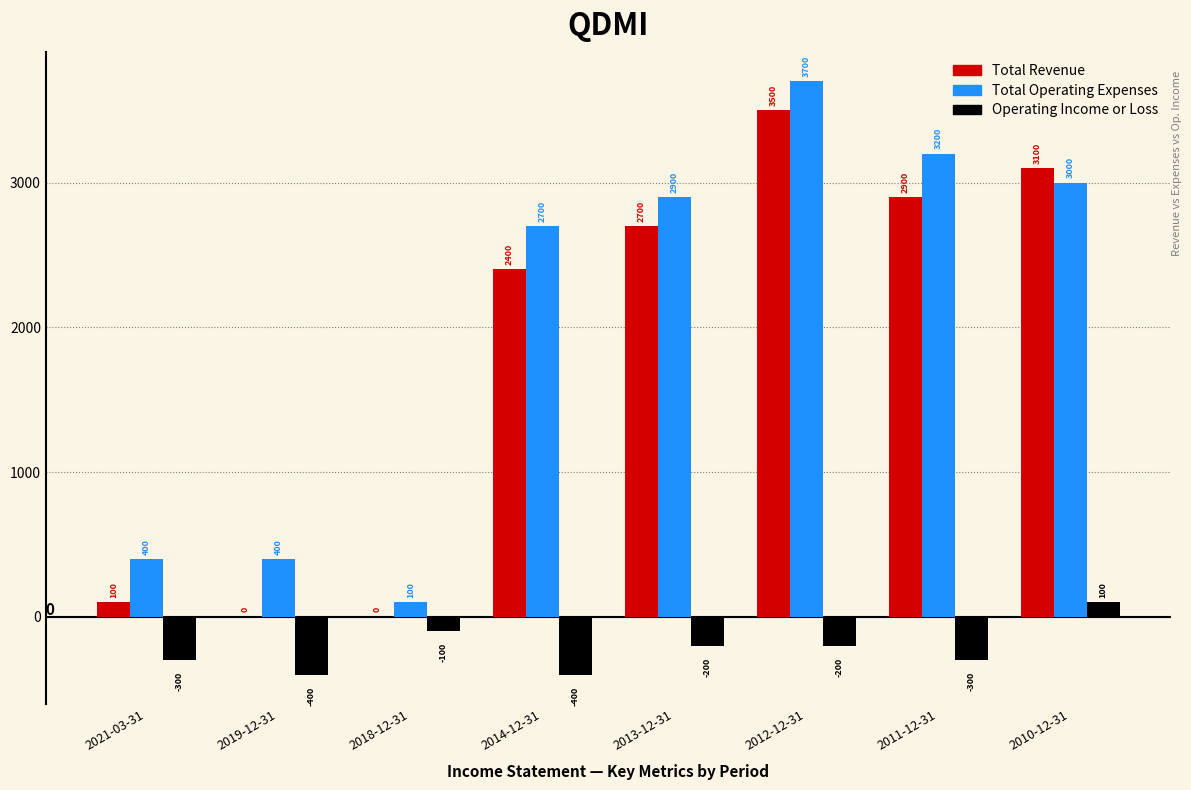

Reading left to right, what are all the values shown in this chart?

Total Revenue: 2021-03-31=100	2019-12-31=0	2018-12-31=0	2014-12-31=2400	2013-12-31=2700	2012-12-31=3500	2011-12-31=2900	2010-12-31=3100
Total Operating Expenses: 2021-03-31=400	2019-12-31=400	2018-12-31=100	2014-12-31=2700	2013-12-31=2900	2012-12-31=3700	2011-12-31=3200	2010-12-31=3000
Operating Income or Loss: 2021-03-31=-300	2019-12-31=-400	2018-12-31=-100	2014-12-31=-400	2013-12-31=-200	2012-12-31=-200	2011-12-31=-300	2010-12-31=100